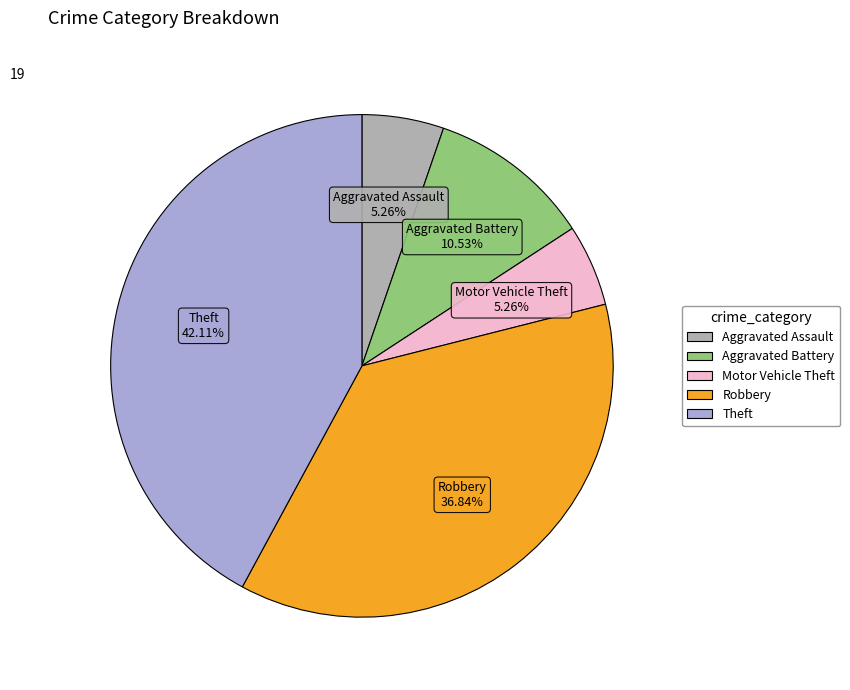

How many slices are in this pie chart?

5